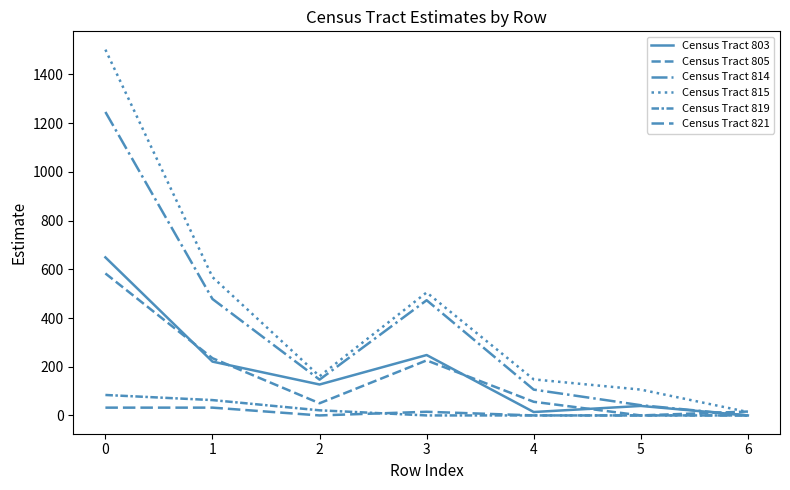

What is the difference between the maximum and minimum values in the Census Tract 805 series?

583